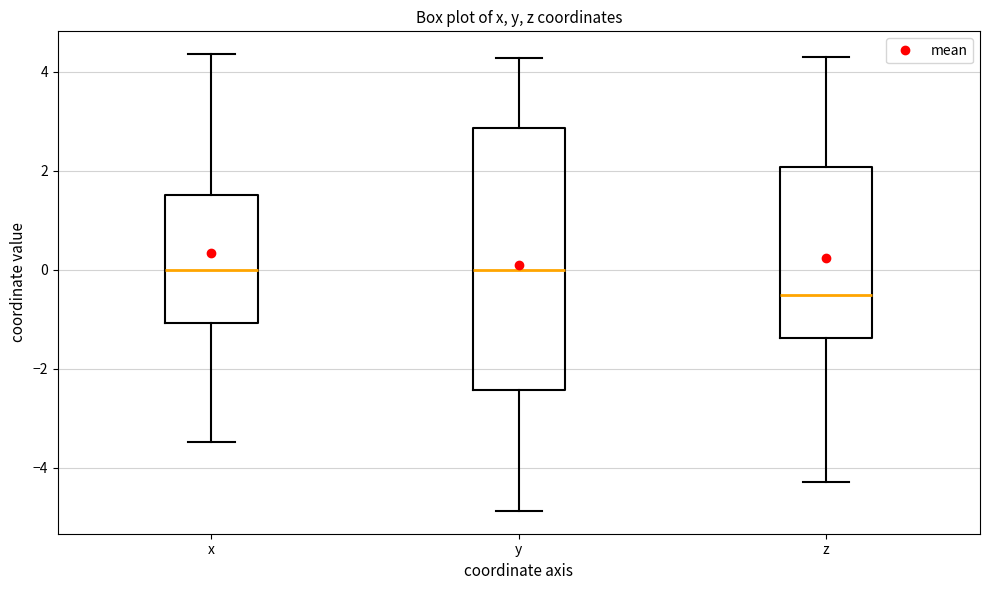

Reading left to right, transcribe this box plot: for each box, give where its median line is, the range the box spans, and where its two whiskers end, as read against the y-axis. The values are not printed on the chart, so give them approximately, as read against the axis.

x: median 0.0, box -1.0 to 1.6, whiskers -3.4 to 4.4
y: median 0.0, box -2.4 to 2.8, whiskers -4.8 to 4.2
z: median -0.6, box -1.4 to 2.0, whiskers -4.2 to 4.2